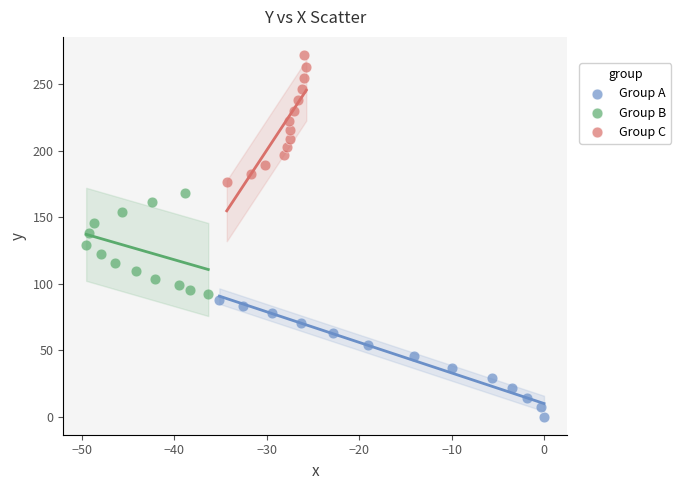

Which series reaches the maximum Y coordinate?

Group C